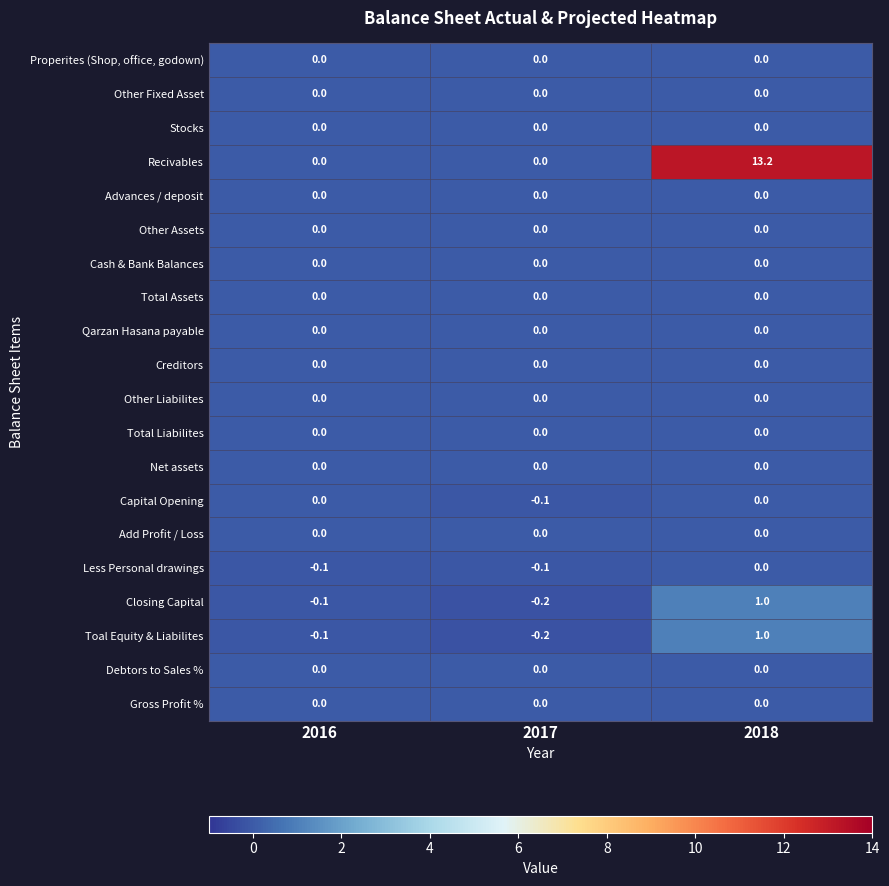

The Creditors series shows 0.0 at 2017. True or false?

True